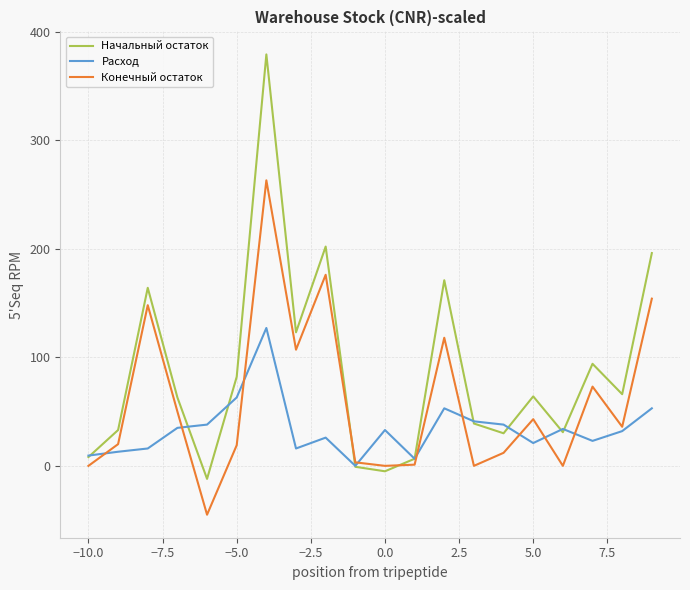

What is the sum of all Расход values?

678.0